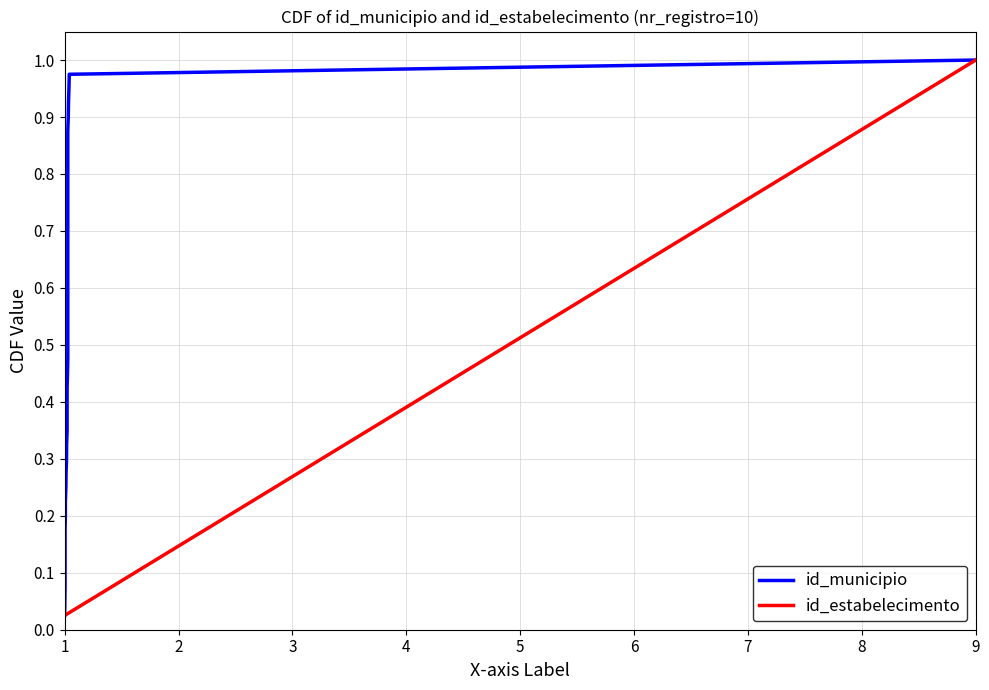

True or false: id_municipio has more than 2 points higher than both neighbors.

False